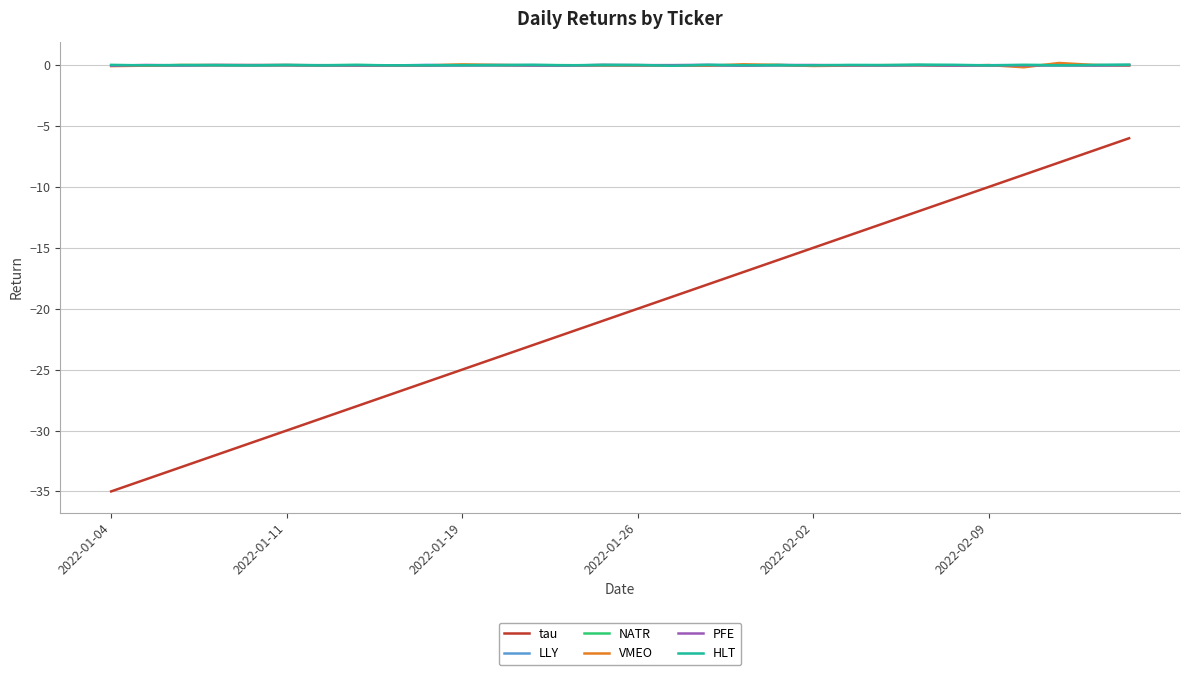

Count the number of categories in the chart.

30